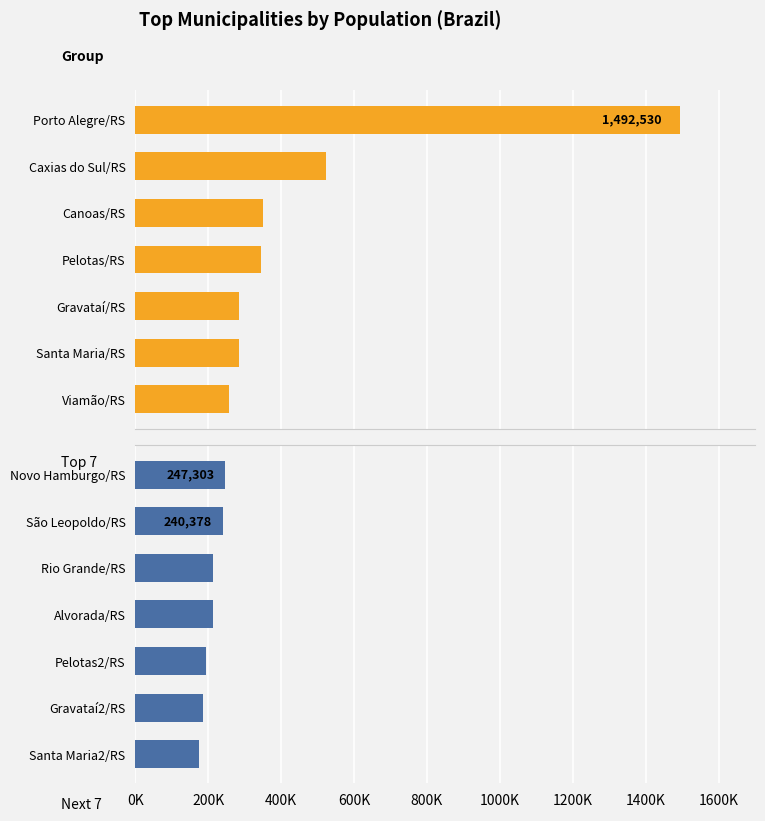

List the series in order of their peak value, lowest first.

Next 7 by Population, Top 7 by Population